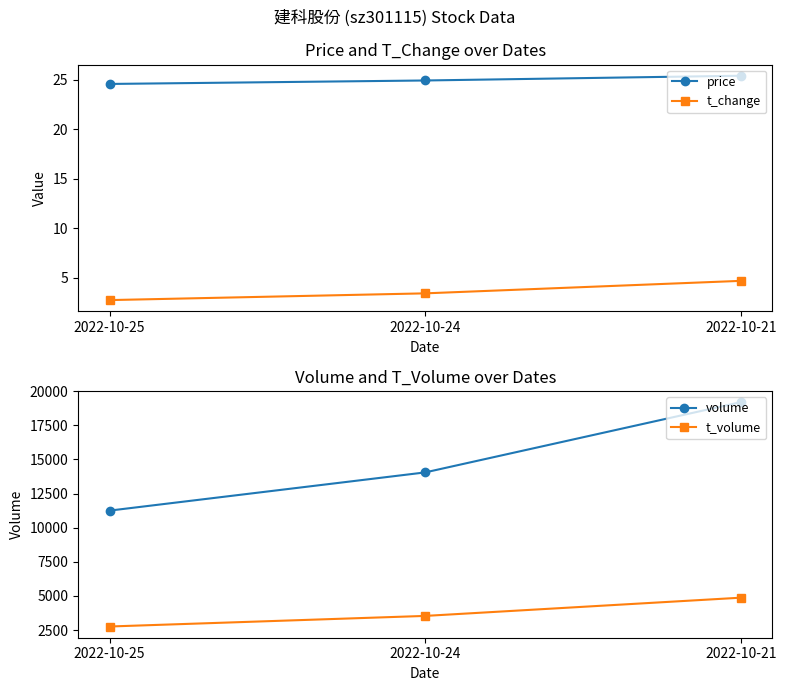

What is the spread (max minus min) of values at 2022-10-25?

11249.2